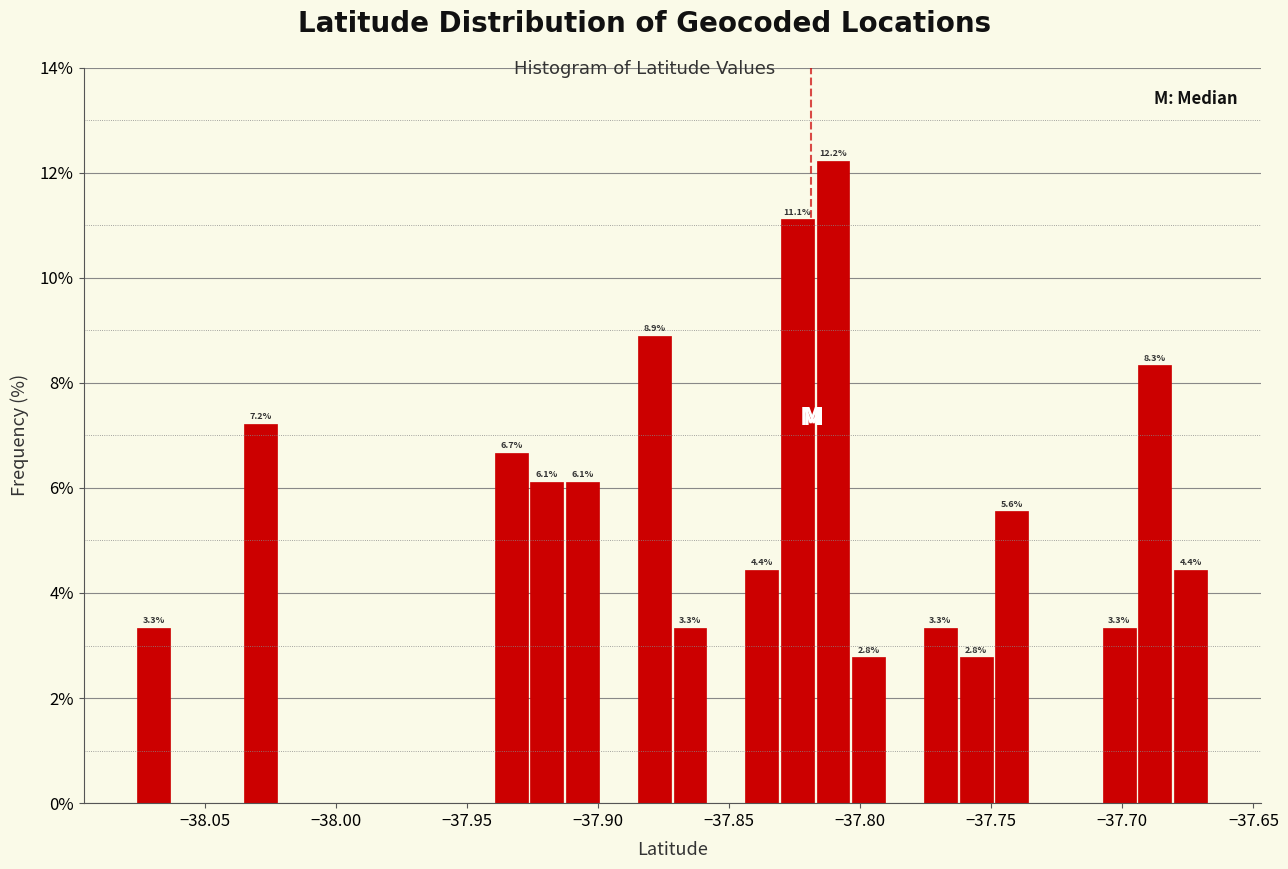

Read against the x-axis, roughly where is the centre of the tallest bar?

-37.810